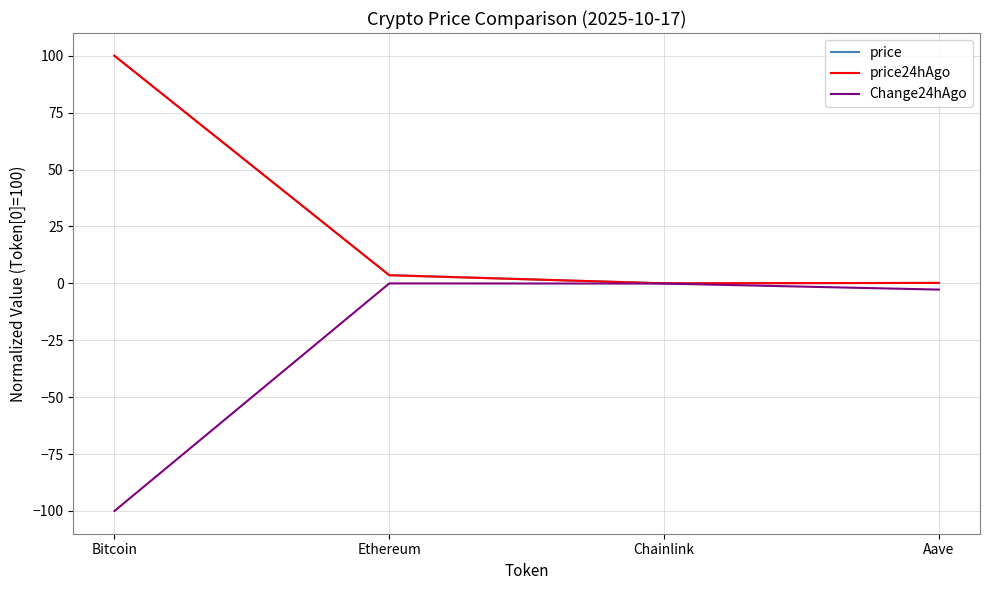

At how many categories does at least one series exceed 97?

1